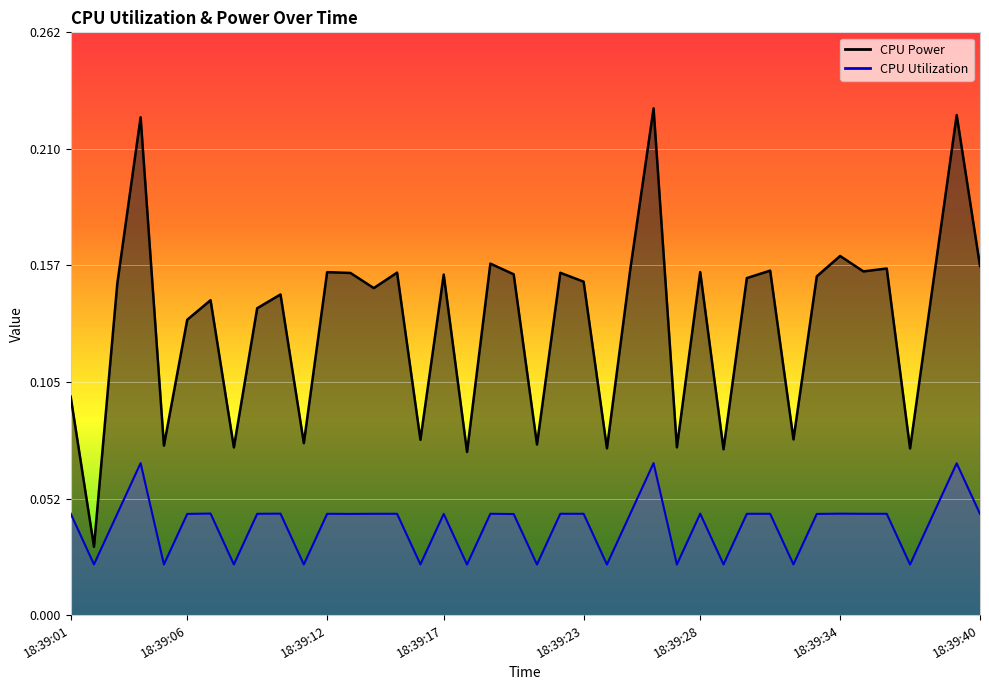

At how many categories does at least one series exceed 0?

40